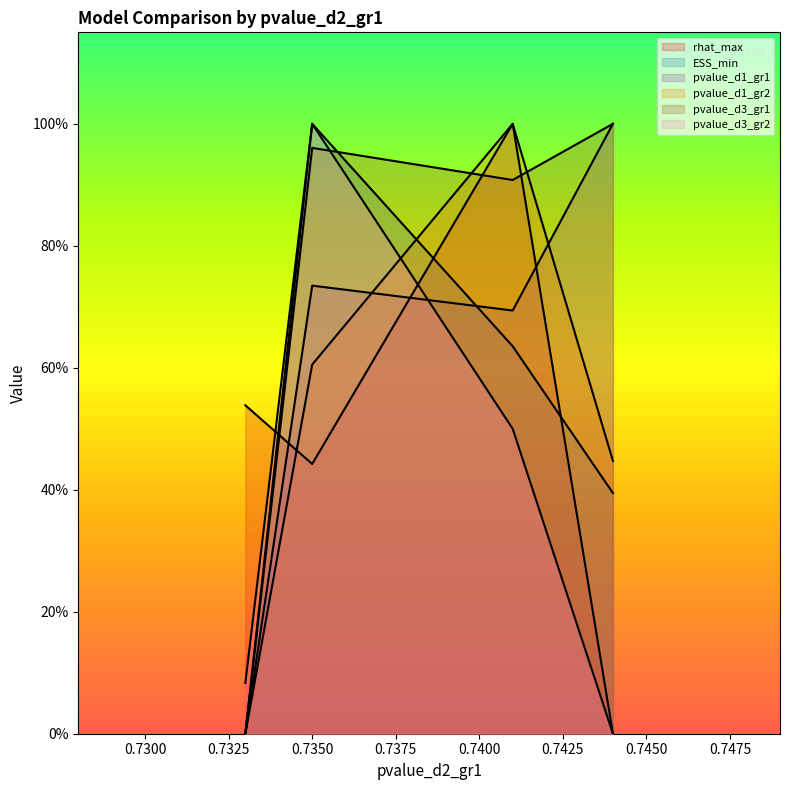

How many values in pvalue_d3_gr1 are above zero?

3